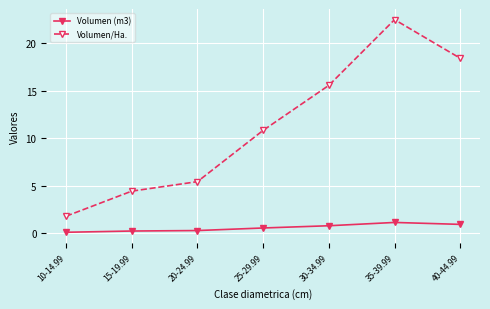

At 25-29.99, list the series in order from smallest to largest.

Volumen (m3), Volumen/Ha.